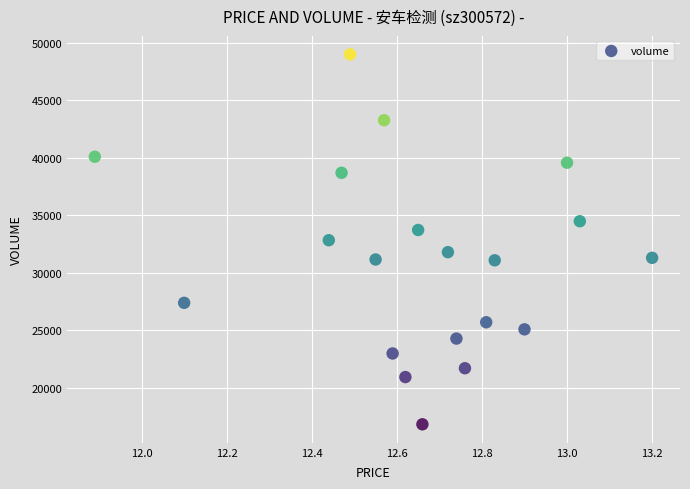

What is the range of Y values (max minus min)?

32205